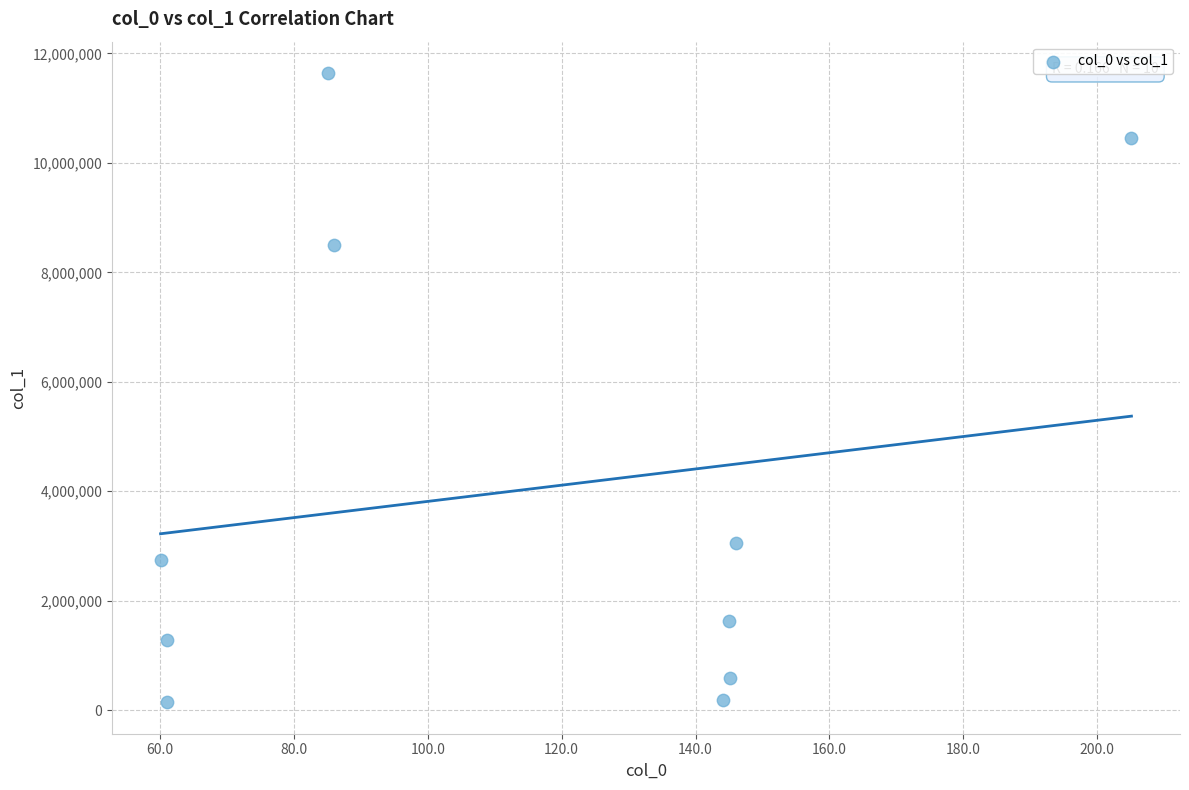

What is the average Y value?

4020937.7